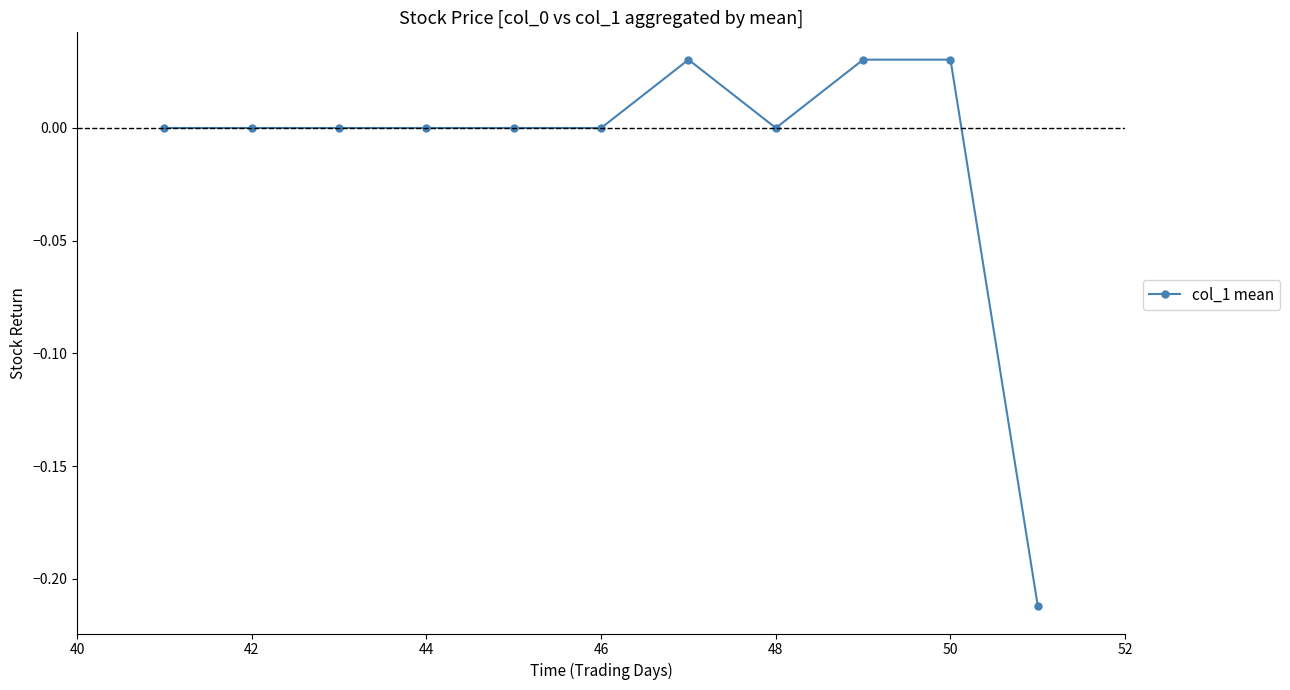

The chart shows a value of -0.1 at 46. True or false?

False